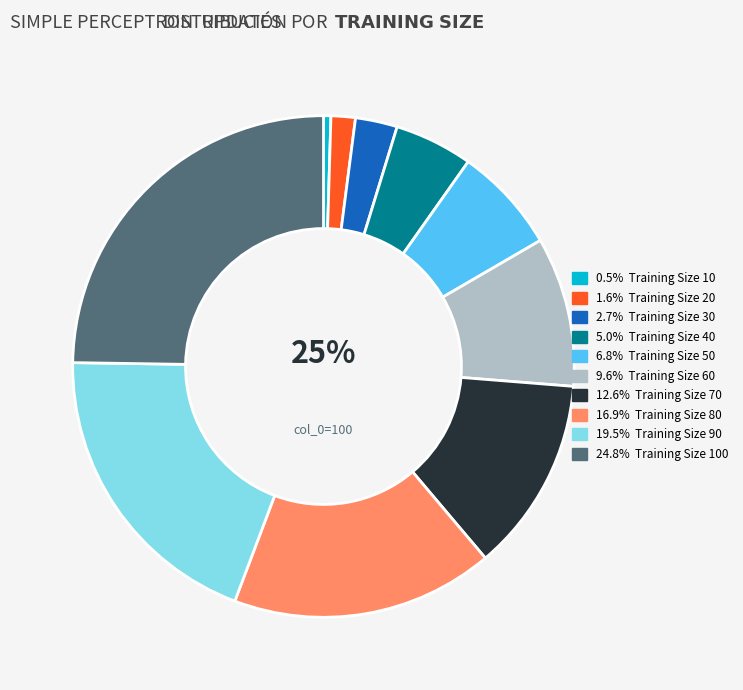

Rank the categories by value from highest to lowest.

100, 90, 80, 70, 60, 50, 40, 30, 20, 10